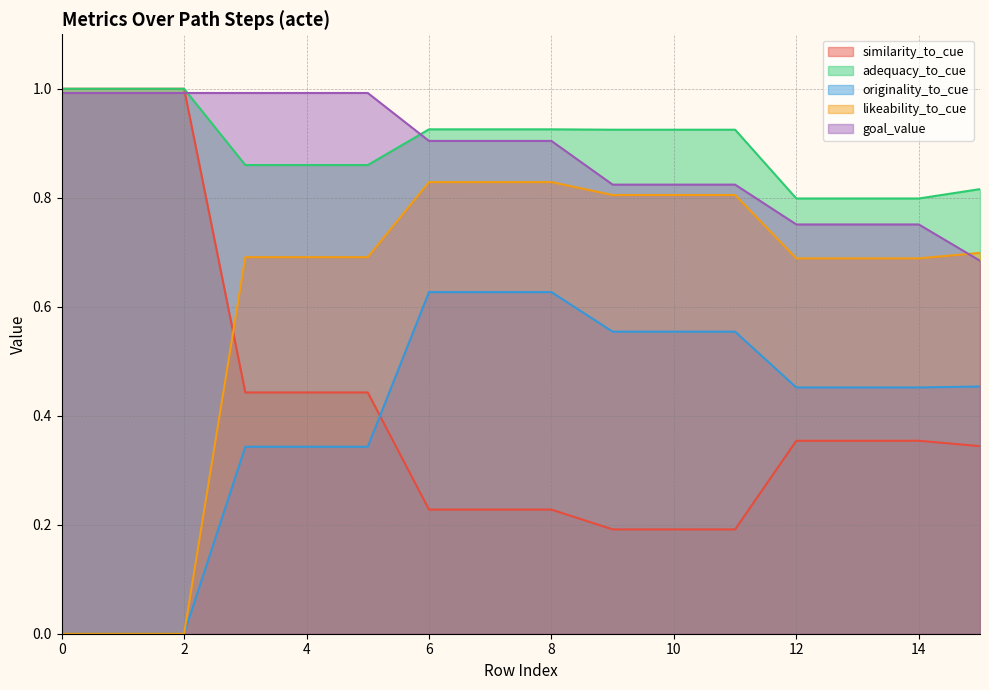

How many lines are shown in the chart?

5